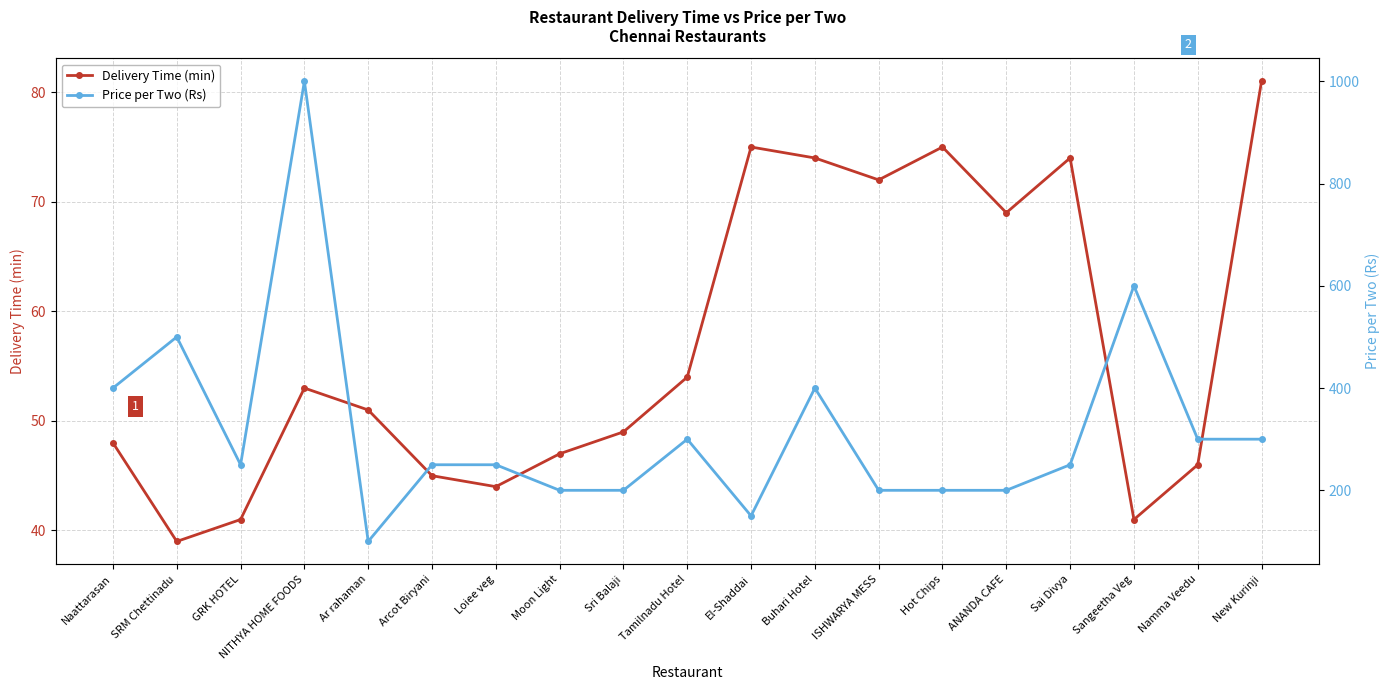

At which label is Delivery Time (min) closest to 60?

Tamilnadu Hotel